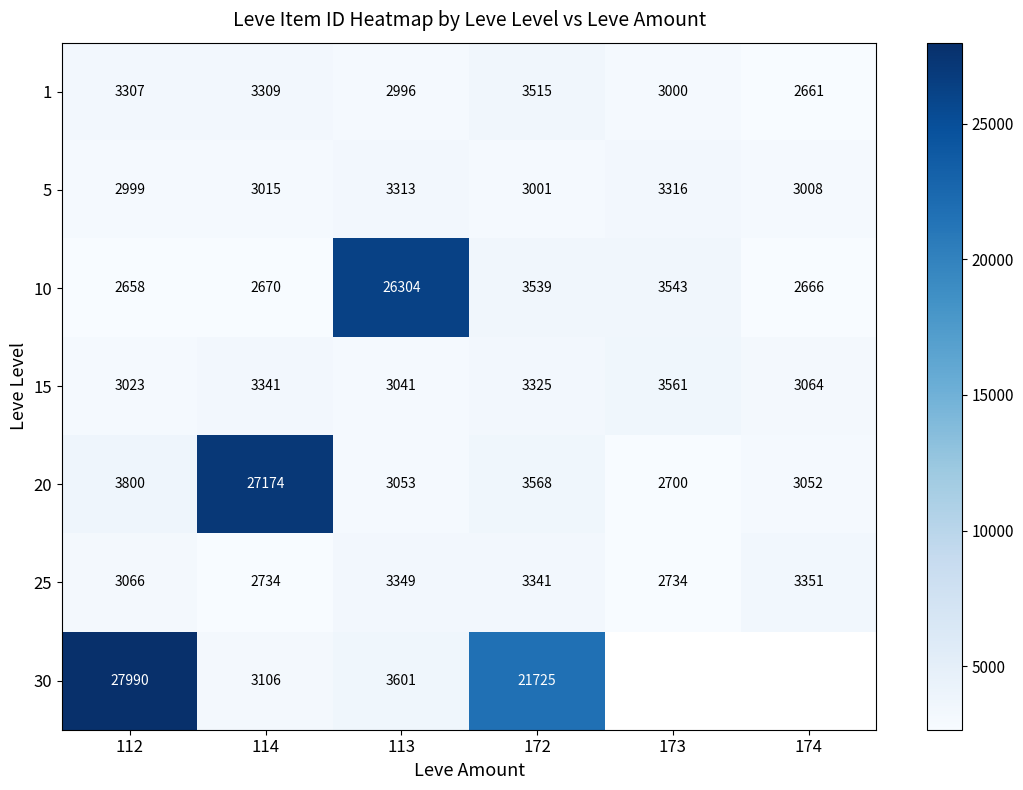

Between 173 and 172, which is larger?

172